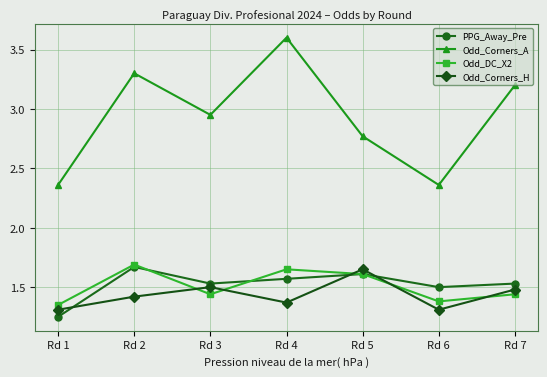

Read the Odd_Corners_A value at Rd 4.

3.6